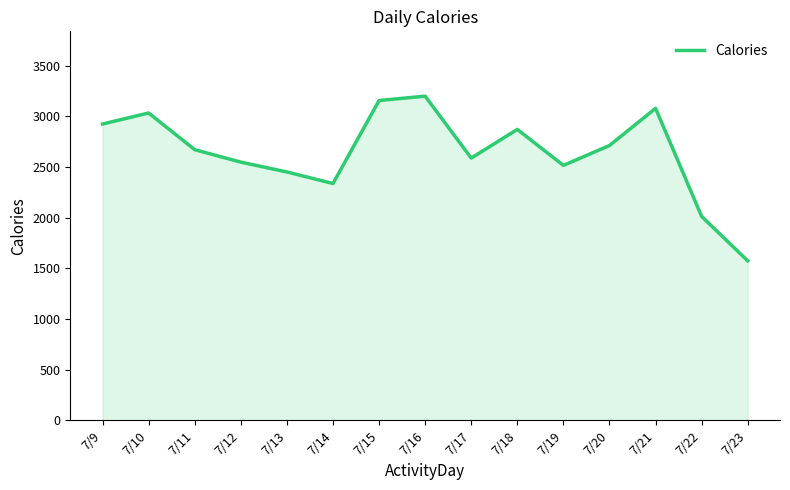

True or false: there are more than 1 points higher than both neighbors.

True